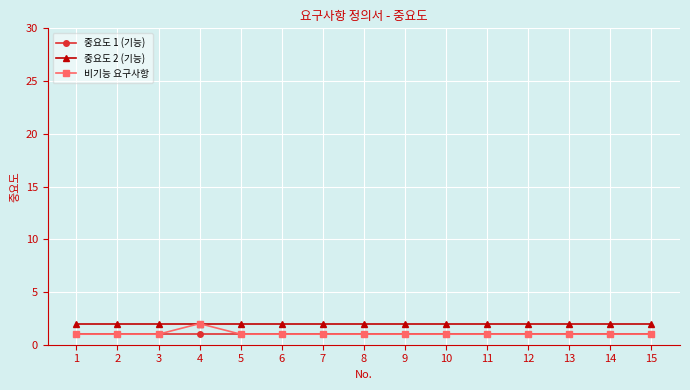

What is the difference between the highest and lowest values at 14?

1